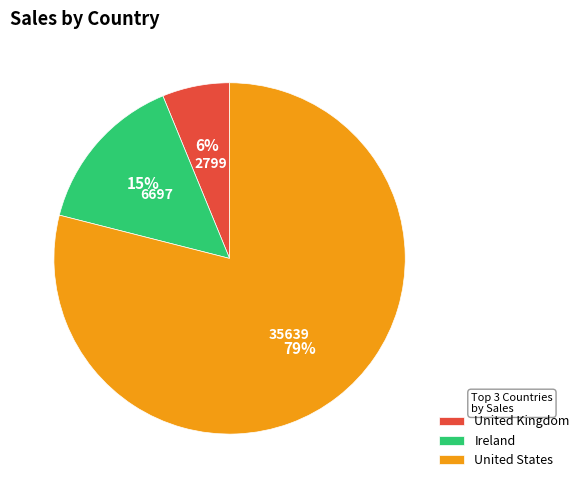

Which category accounts for the majority?

United States